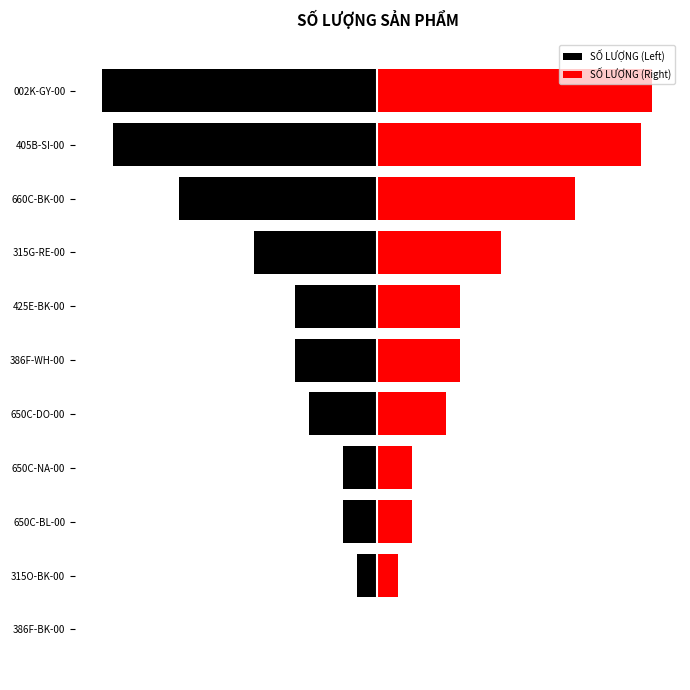

Does the chart contain stacked bars?

No